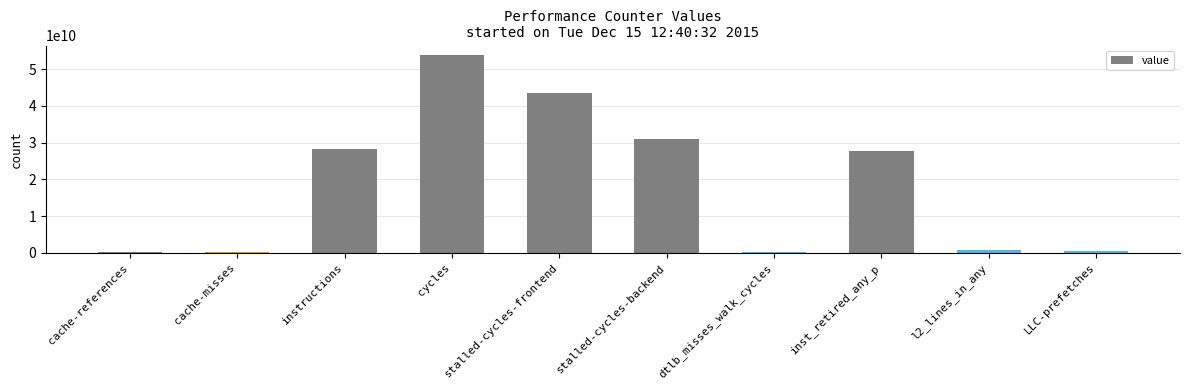

What is the greatest value displayed?

53732001181